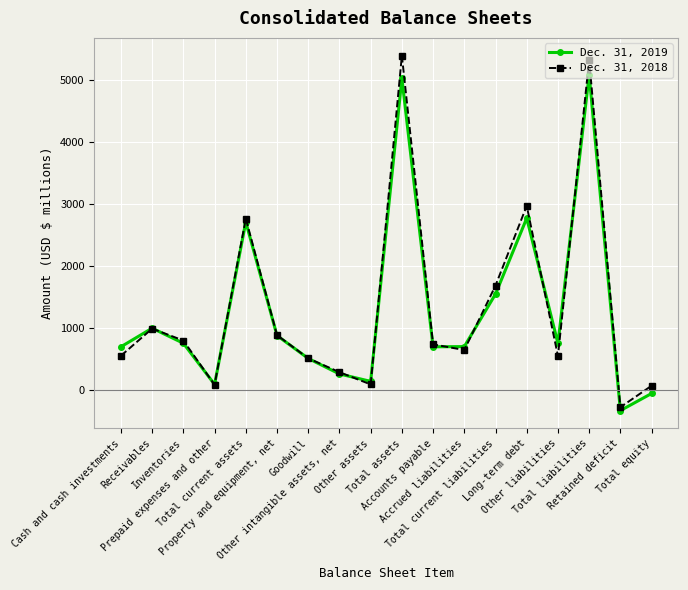

What are all the series names shown in the legend?

Dec. 31, 2019, Dec. 31, 2018